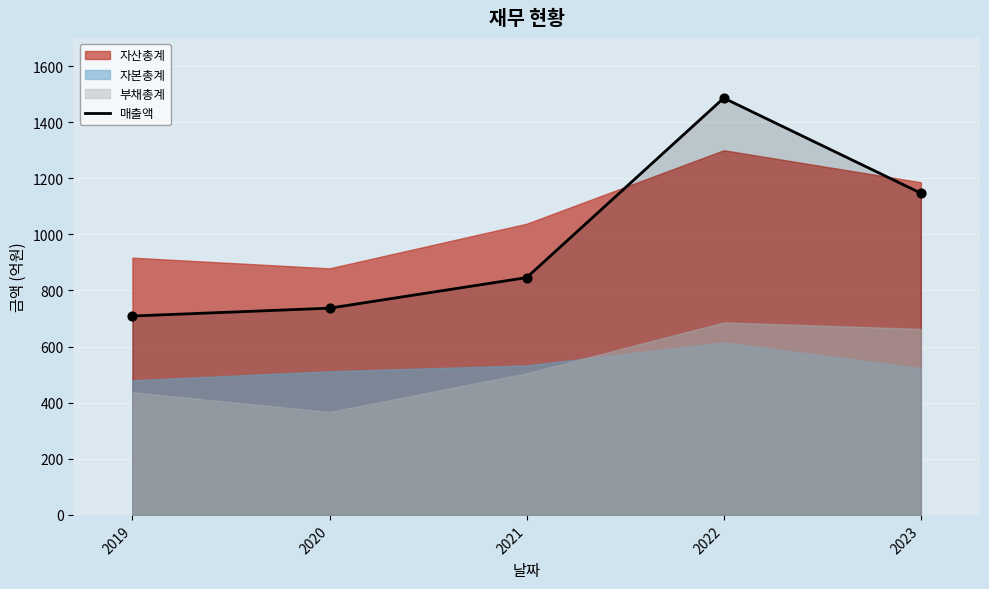

Which has a higher value, 2023 or 2020?

2023